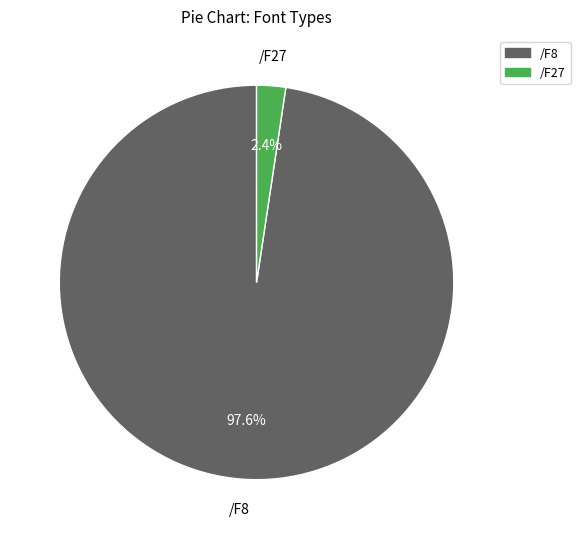

Between /F27 and /F8, which is larger?

/F8